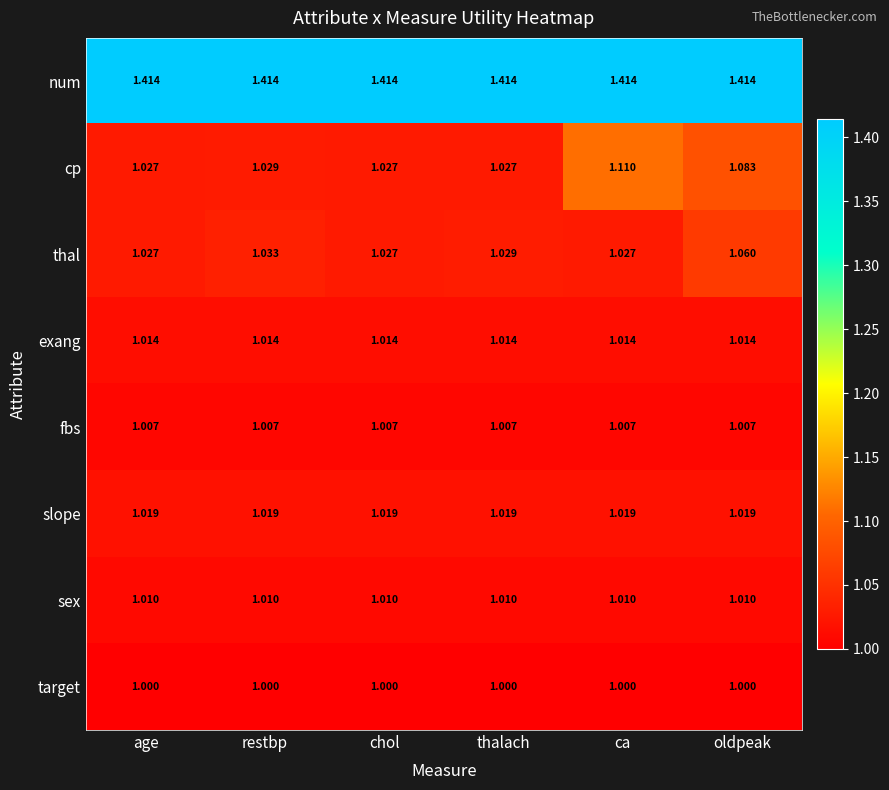

Which series changed the most between age and restbp?

thal